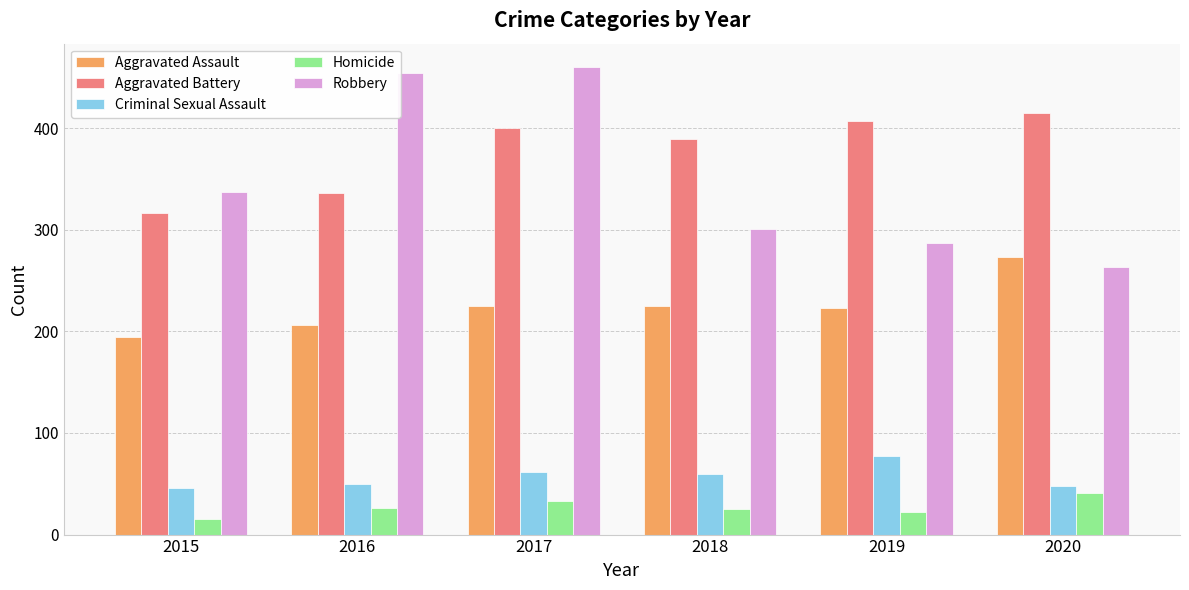

Is it true that Aggravated Battery equals 145 at 2018?

False